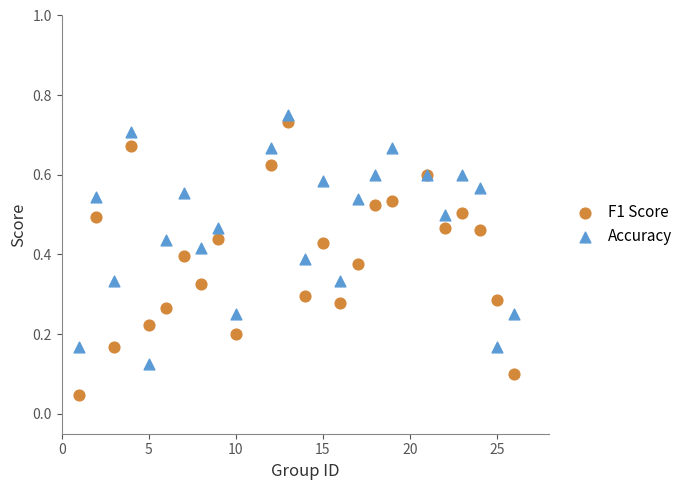

Which series has the widest spread of Y values?

F1 Score